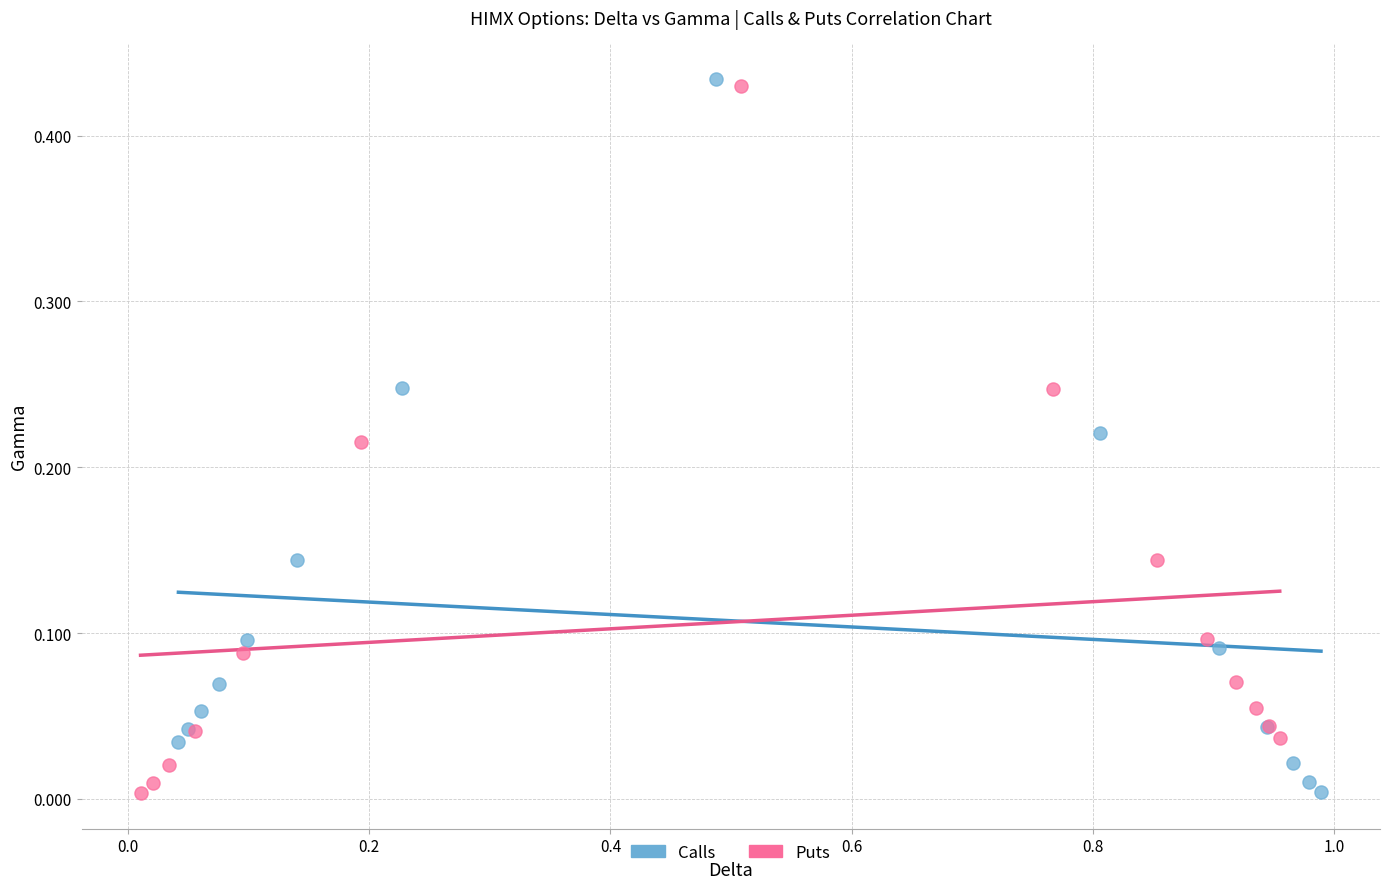

Which series has the widest spread of Y values?

Calls